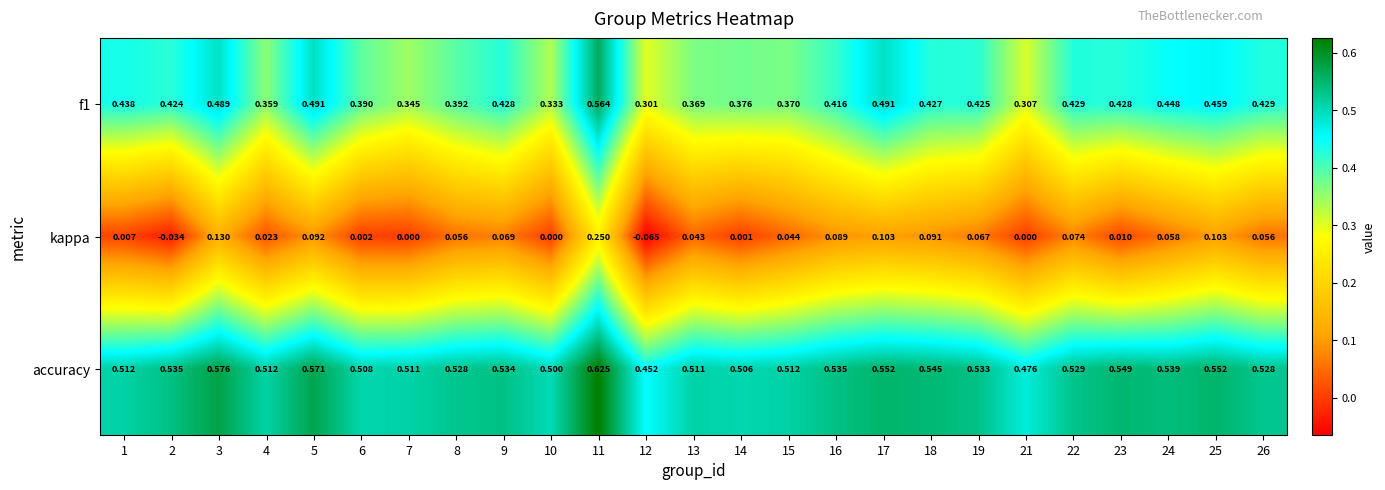

Which series changed the most between 14 and 18?

kappa